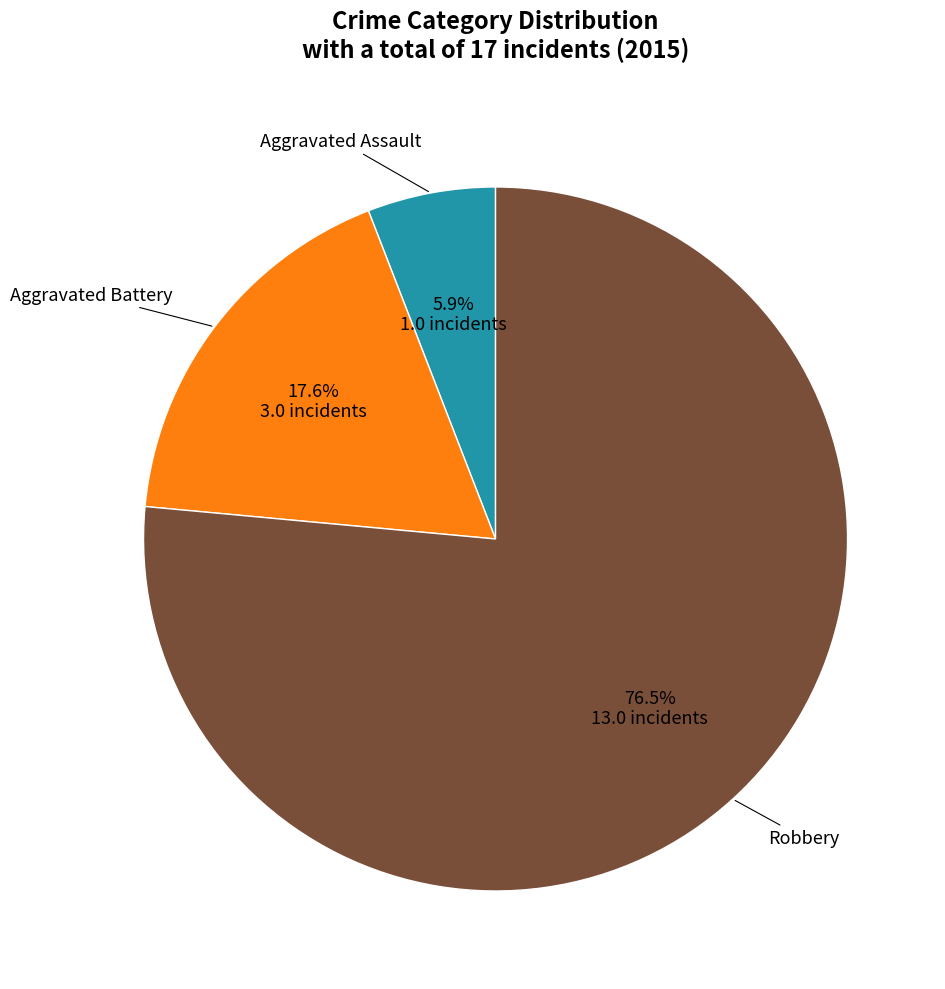

Does any single category account for the majority?

Yes